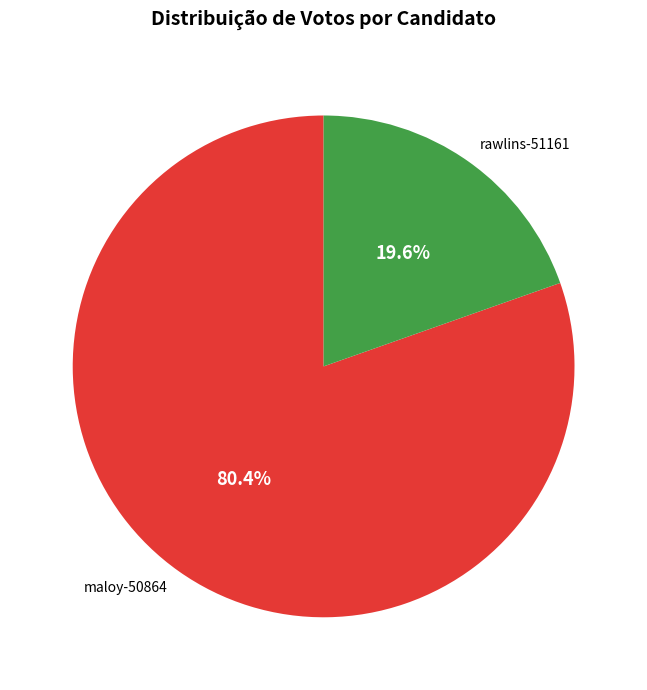

Is it true that maloy-50864 is 86% of the pie?

False